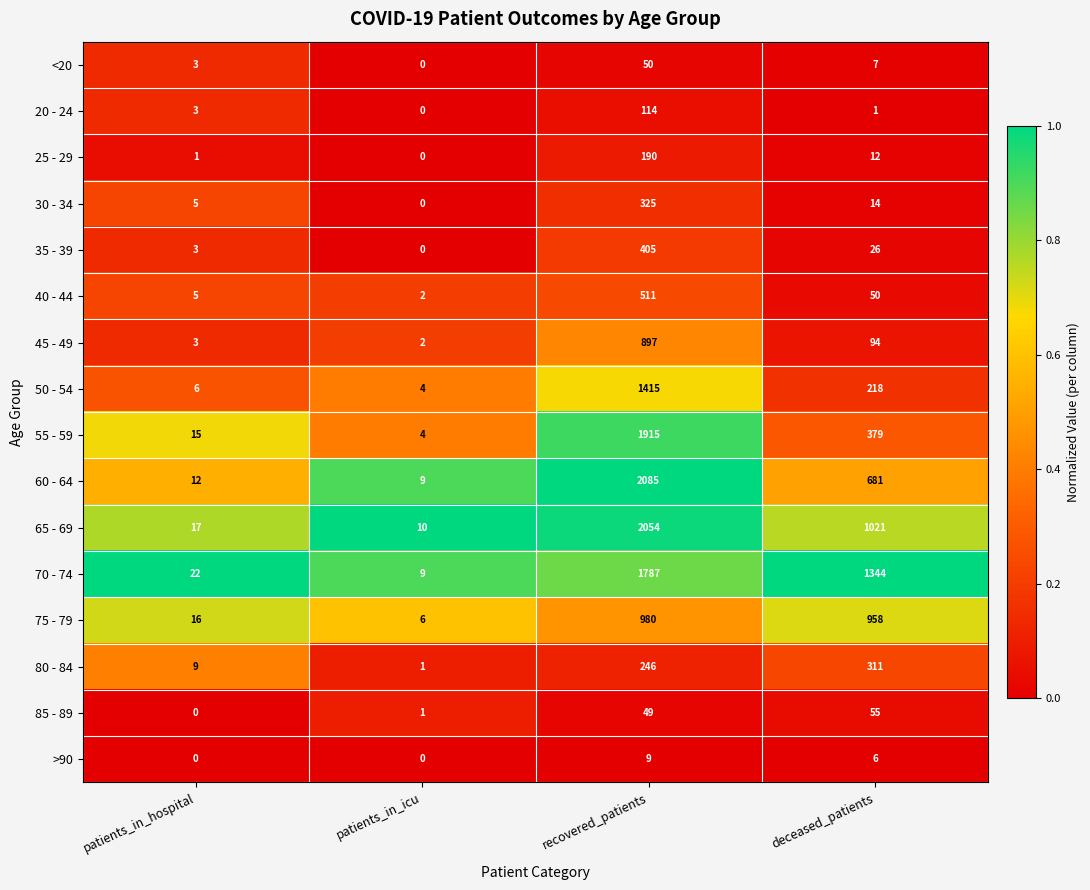

What is the sum of all 30 - 34 values?

344